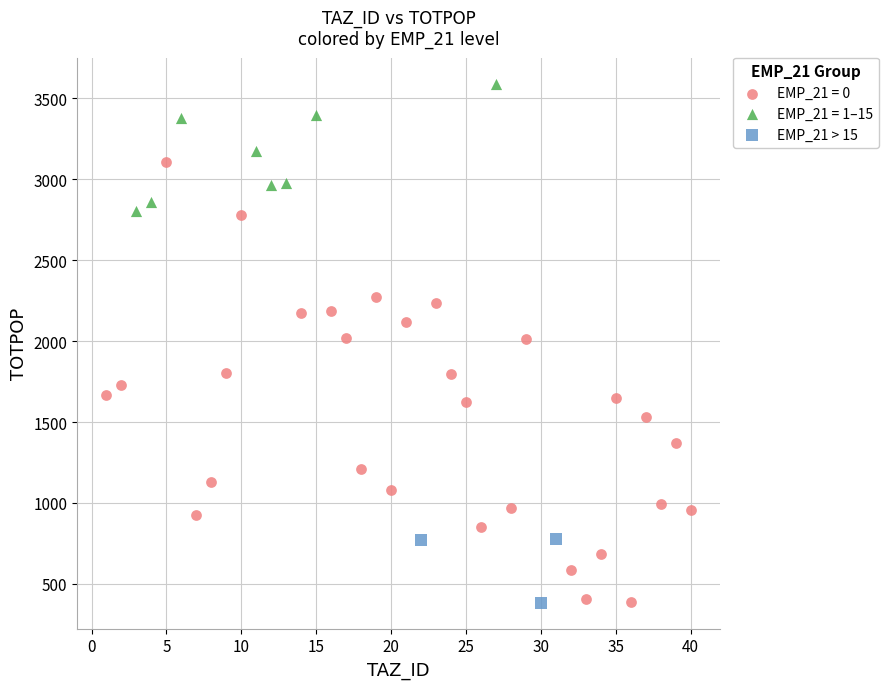

Which series has the largest Y range (max minus min)?

EMP_21 = 0